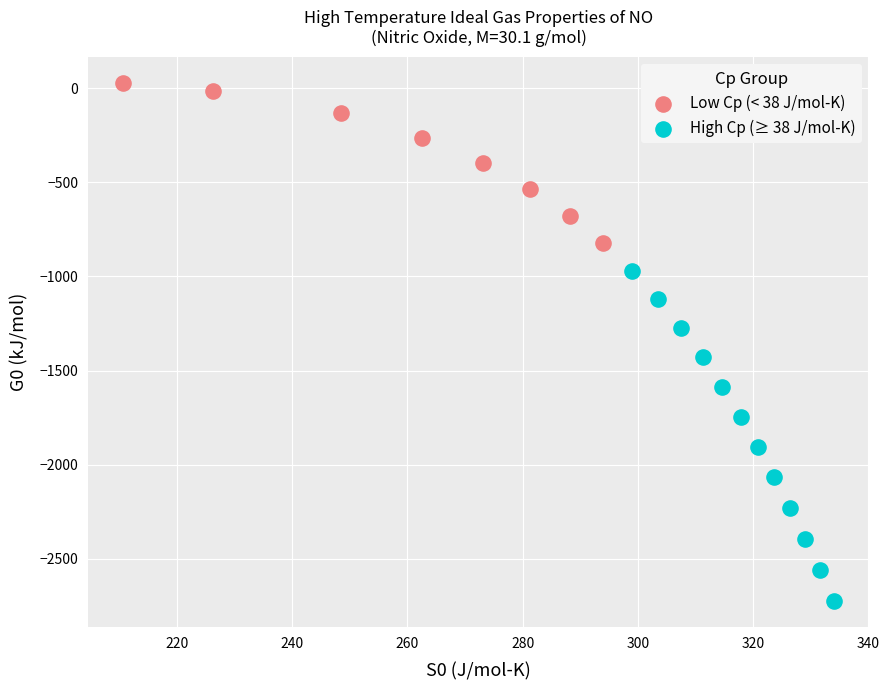

Which series reaches the maximum Y coordinate?

Low Cp (< 38 J/mol-K)